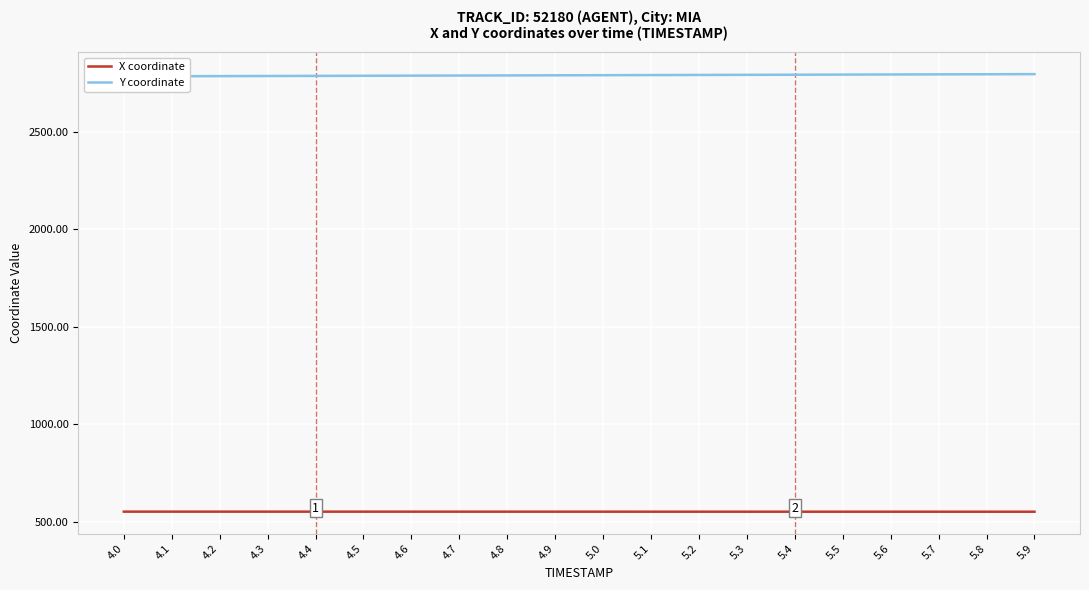

What is the total value across all series at 4.4?

3338.6